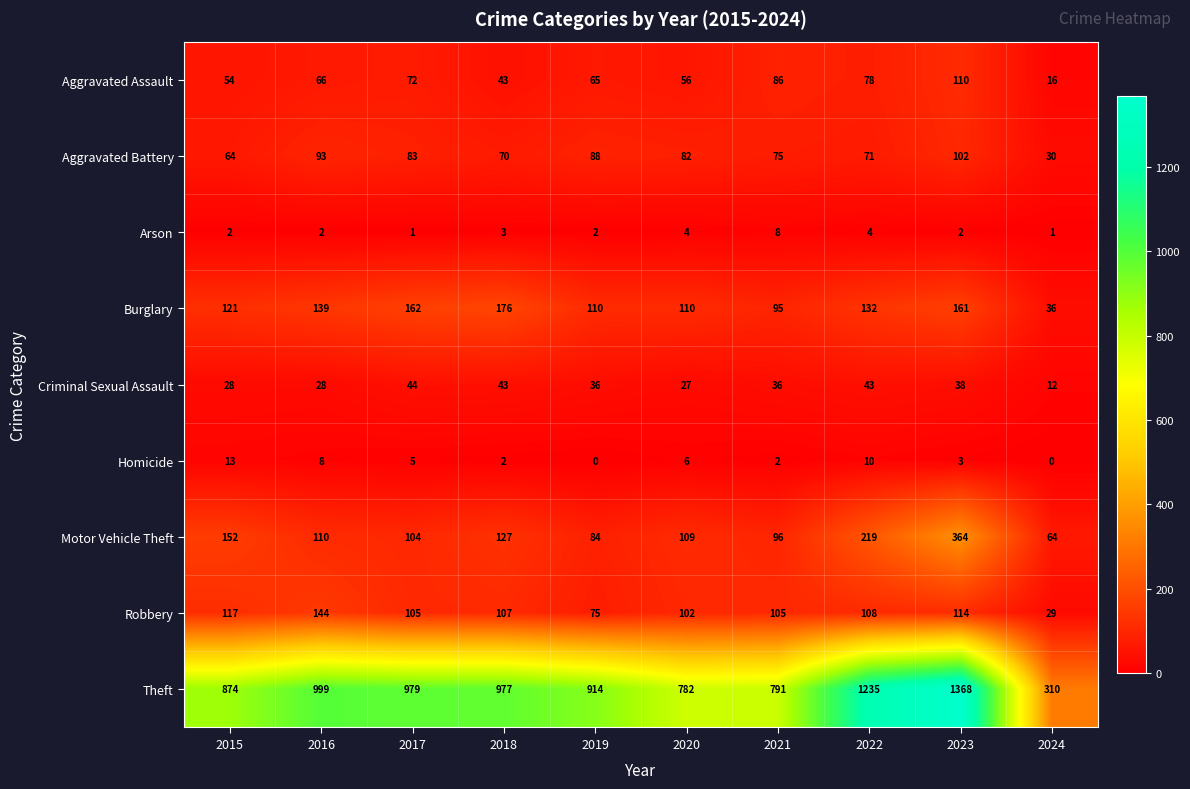

The Aggravated Assault series shows 113 at 2022. True or false?

False